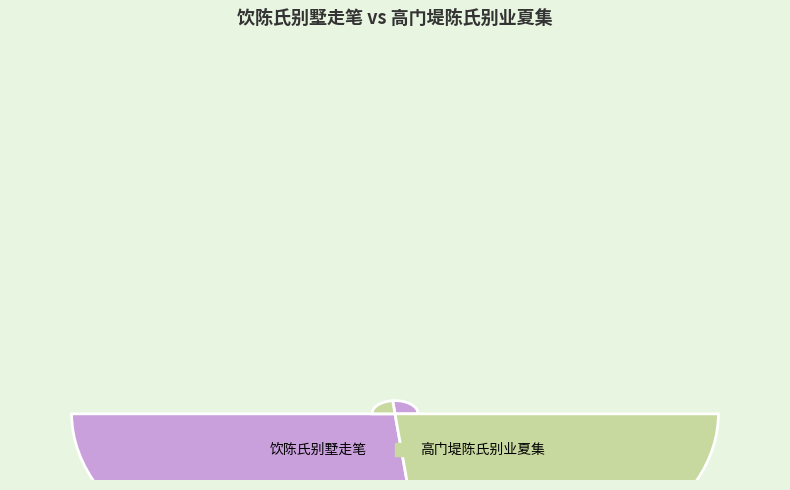

Rank the categories by value from highest to lowest.

饮陈氏别墅走笔, 高门堤陈氏别业夏集